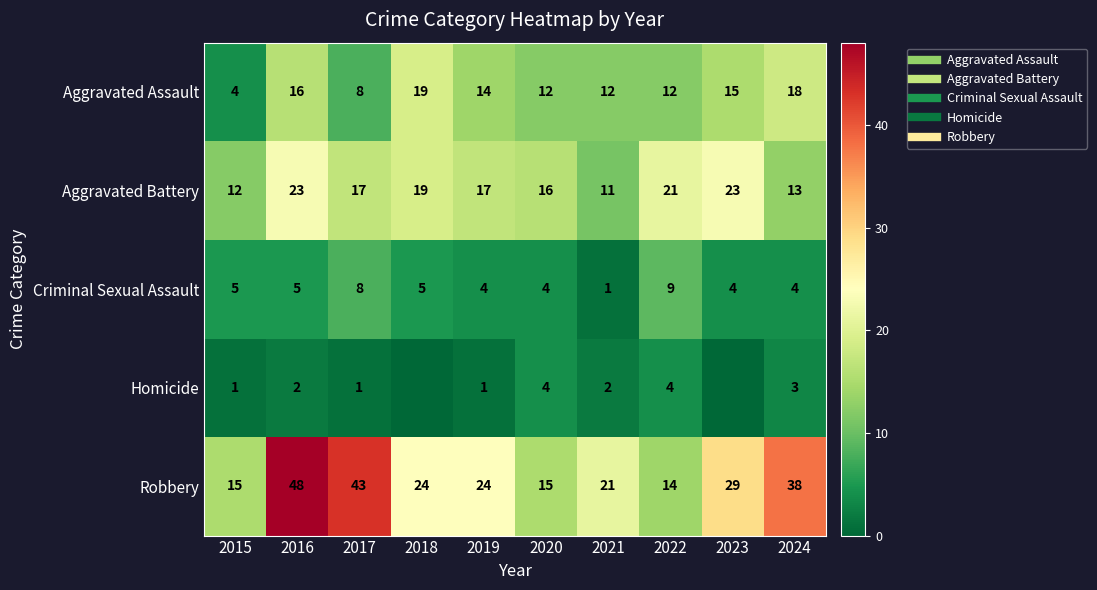

How many data points in Homicide are above 2?

3